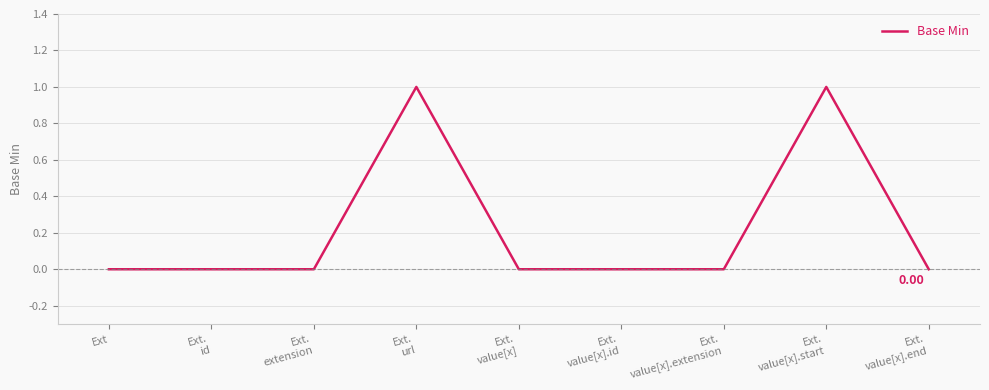

What position from the left is Ext?

1